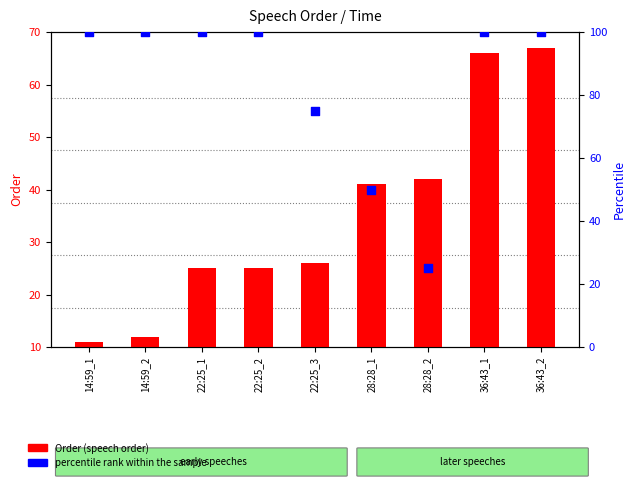

At how many categories does at least one series exceed 30?

9